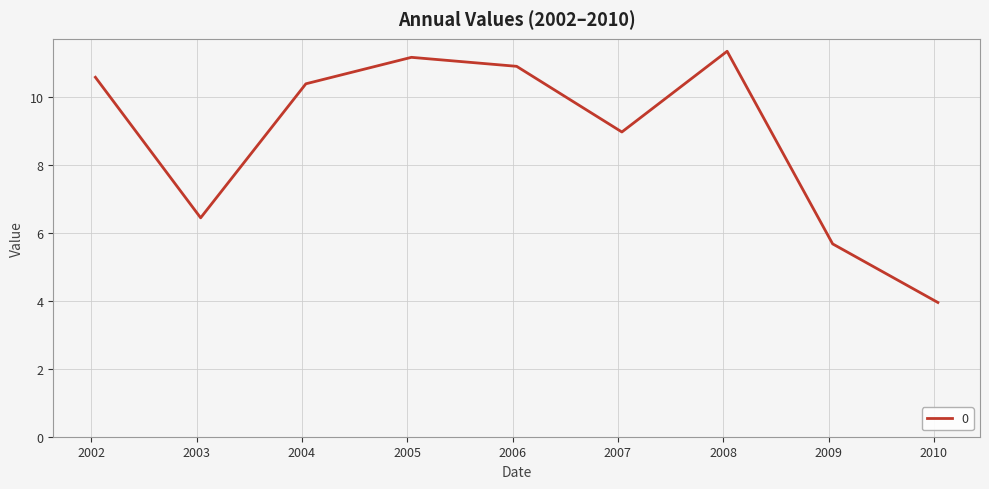

What is the greatest value displayed?

11.3